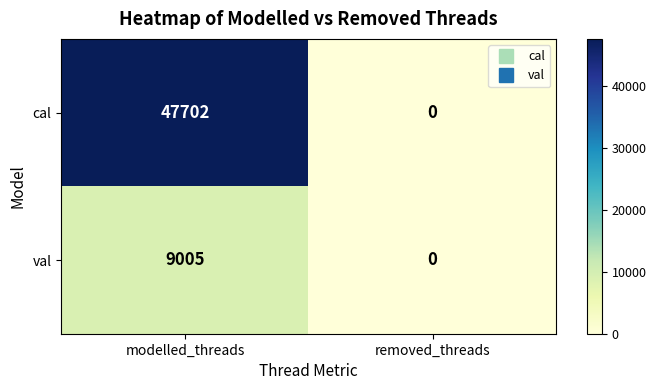

What is the total value across all series at modelled_threads?

56707